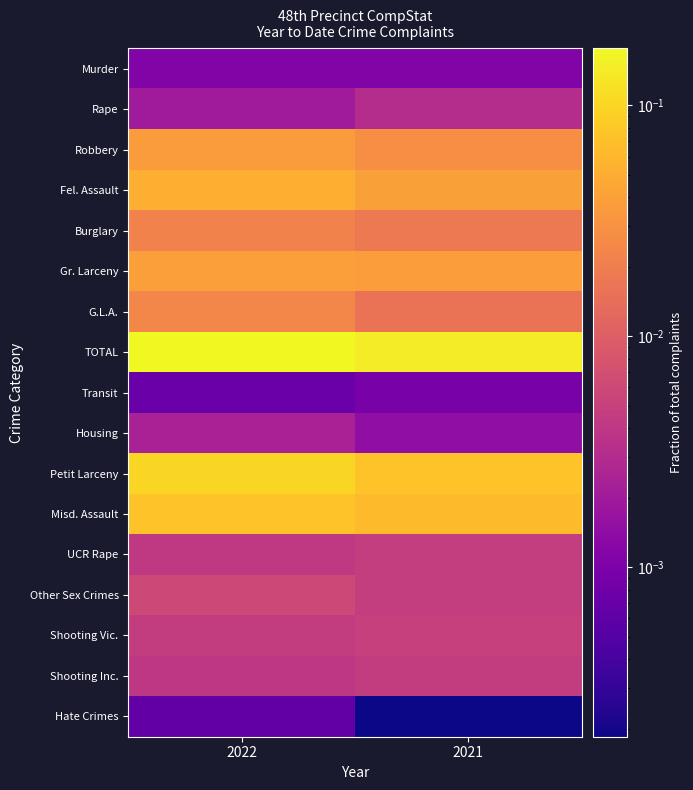

Which series has the largest total across all categories?

TOTAL